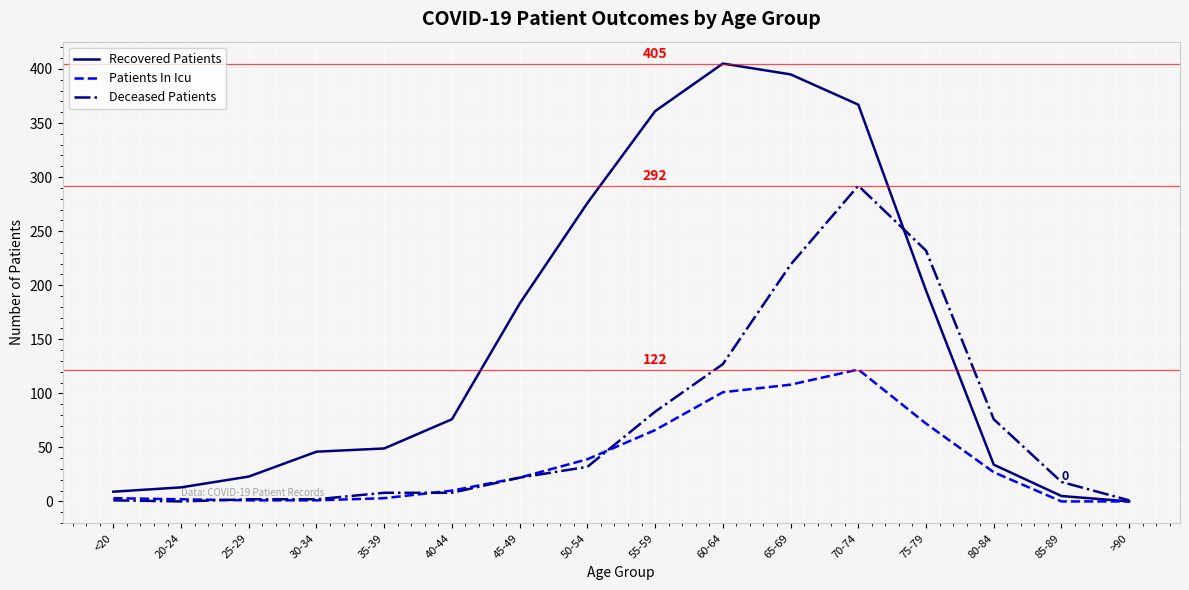

Which series has the largest range (max minus min)?

Recovered Patients